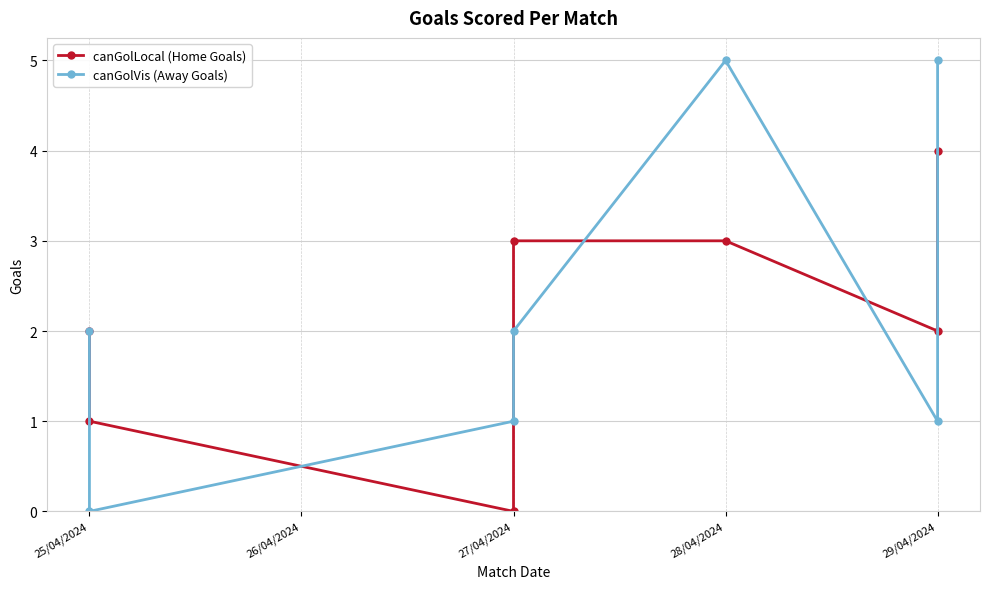

Between 25/04/2024 and 27/04/2024, which series saw the biggest shift?

canGolLocal (Home Goals)